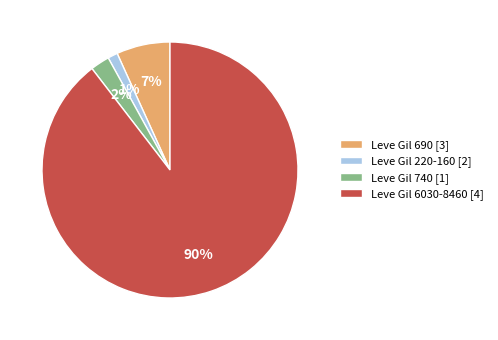

Combined, do Leve Gil 6030-8460 [4] and Leve Gil 740 [1] account for over 50%?

Yes